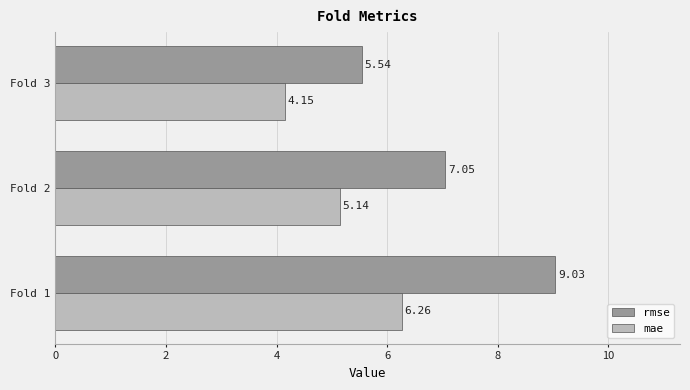

What are all the series names shown in the legend?

rmse, mae